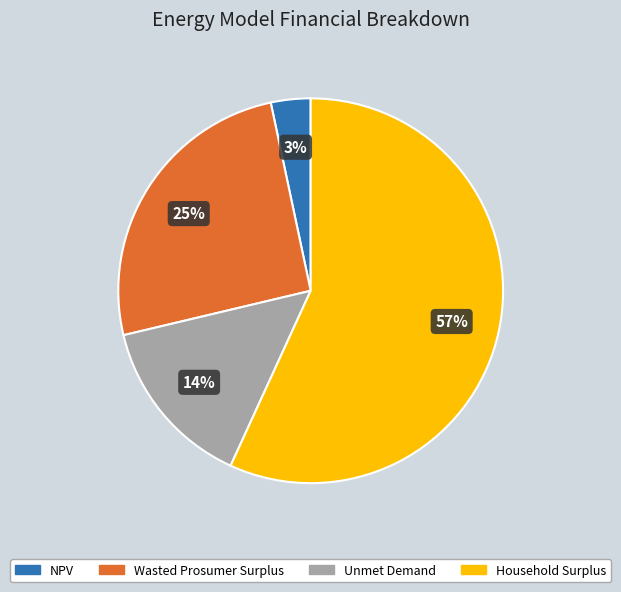

Is the sum of Wasted Prosumer Surplus and Household Surplus greater than half?

Yes